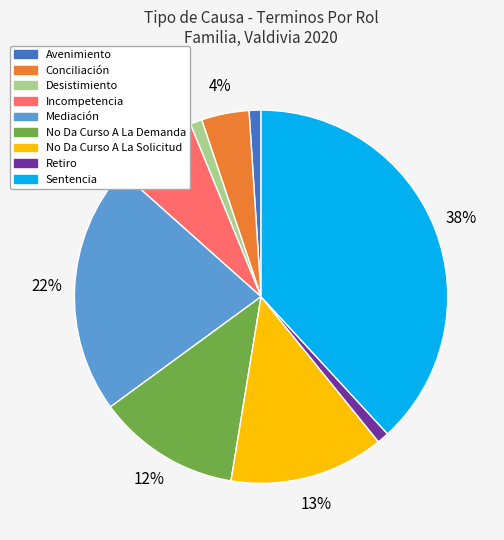

Between Desistimiento and Conciliación, which is larger?

Conciliación